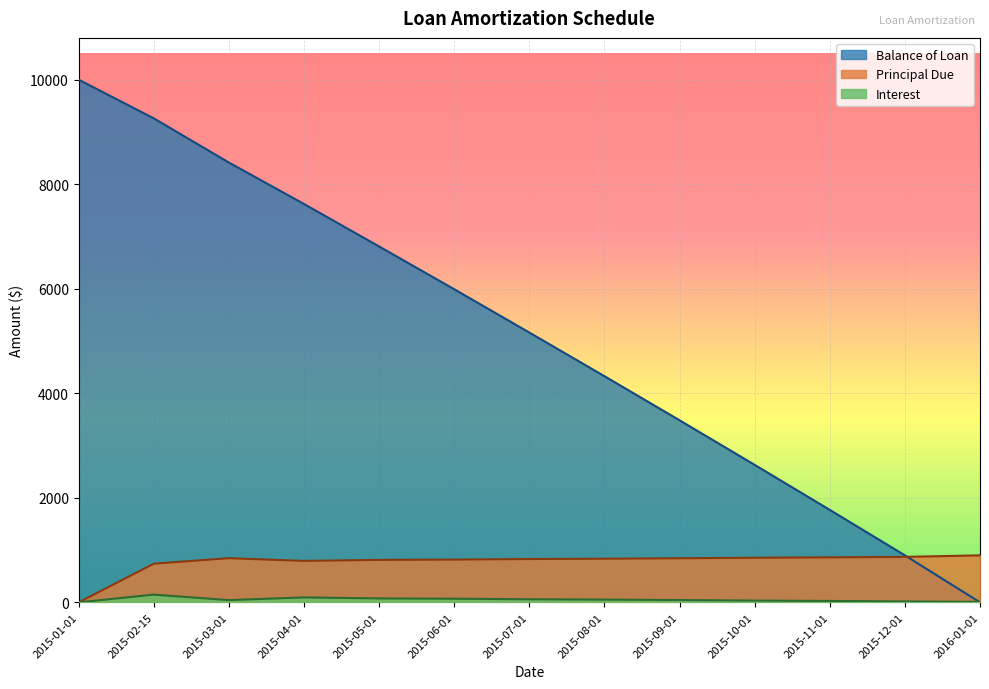

Does the chart display data point markers on the line(s)?

No